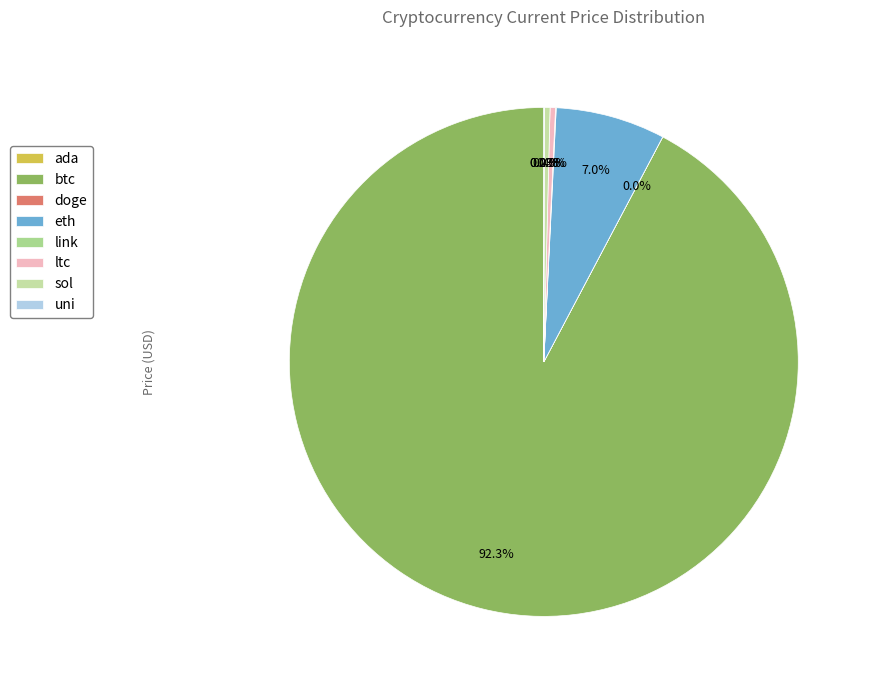

Do ada and ltc together represent more than half of the pie?

No